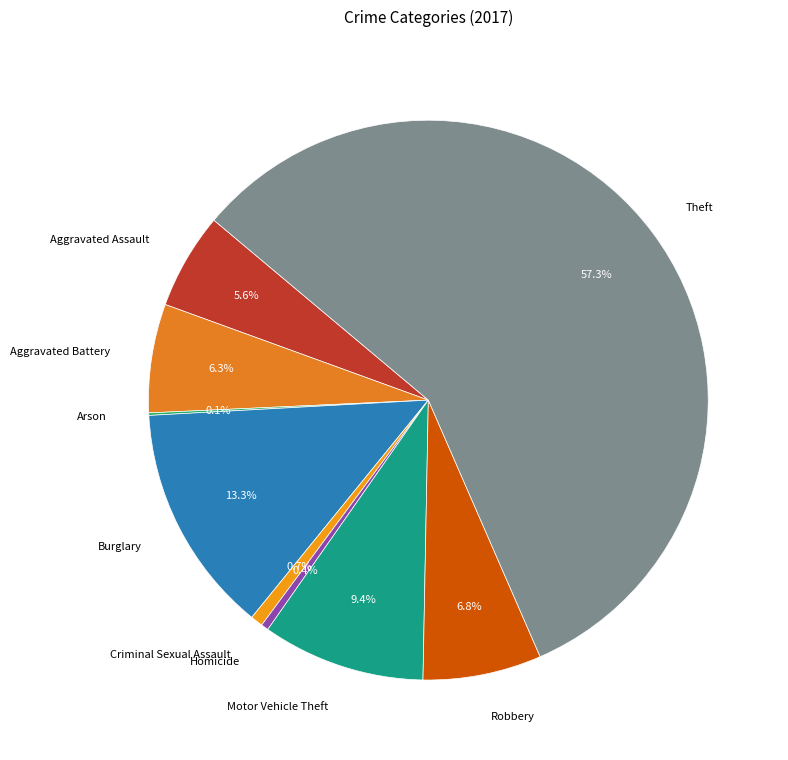

What percentage do Aggravated Battery and Motor Vehicle Theft together represent?

15.7%